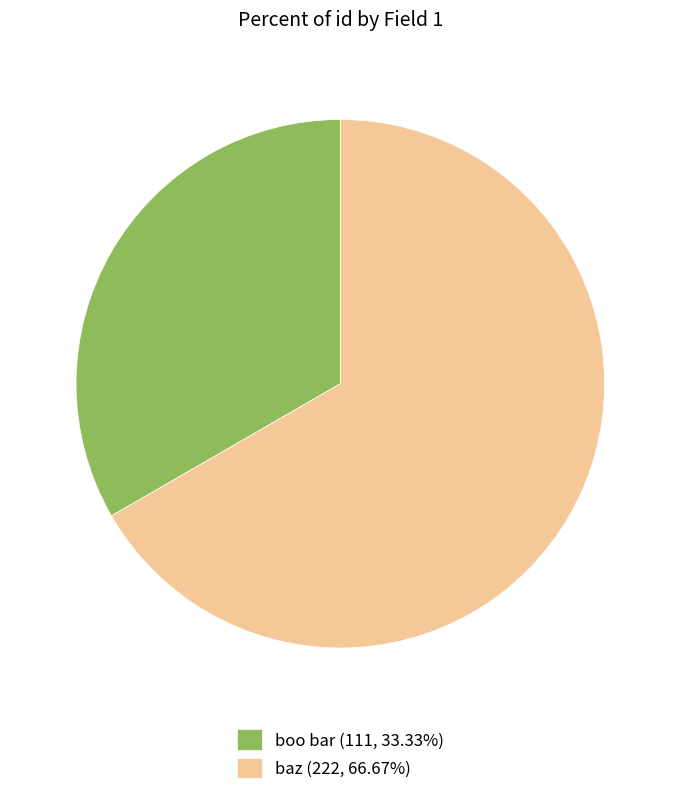

Is the sum of baz (222, 66.67%) and boo bar (111, 33.33%) greater than half?

Yes